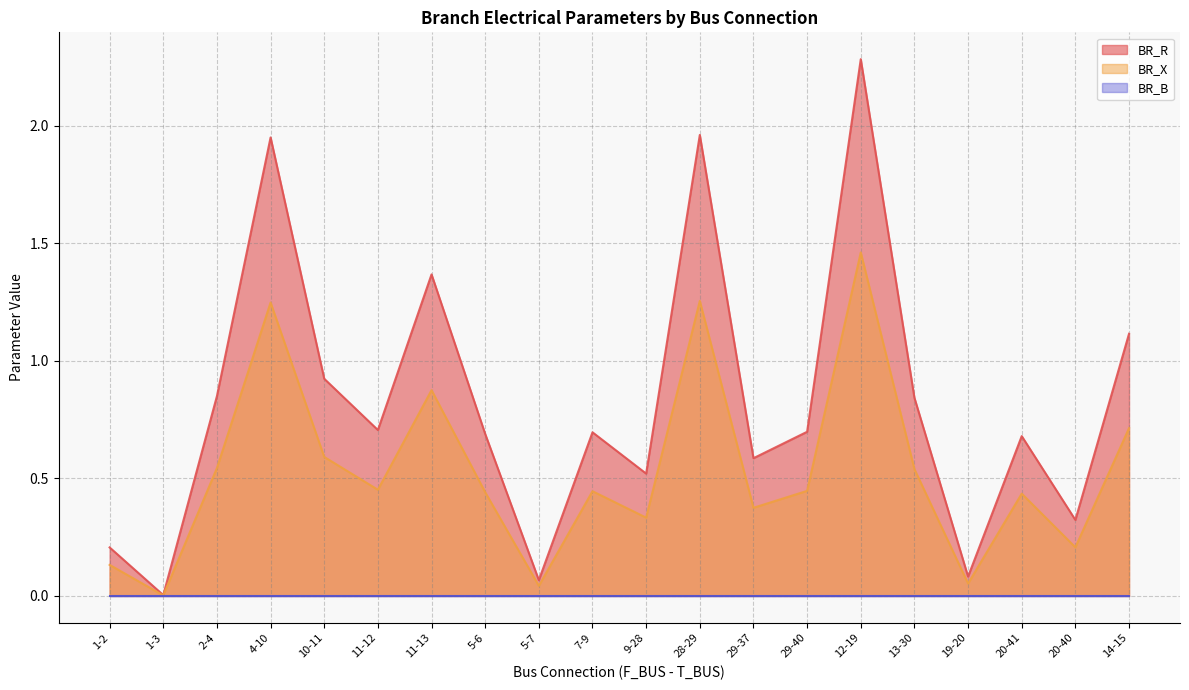

The BR_R series shows 0.7 at 20-41. True or false?

True